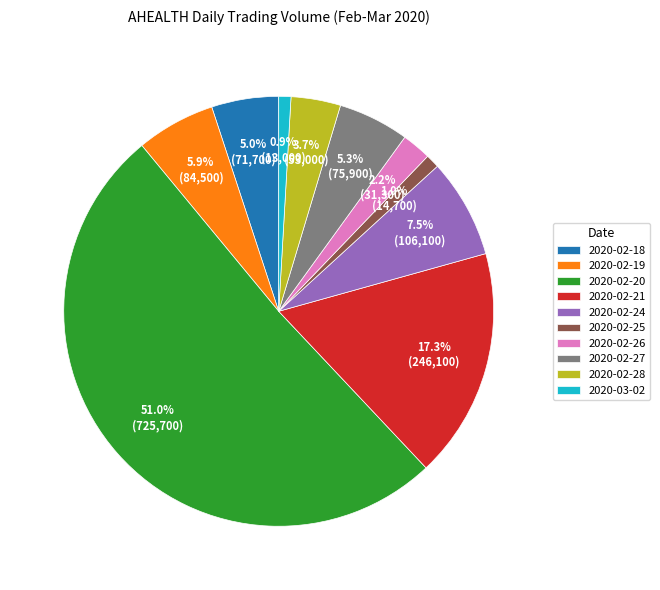

Combined, do 2020-02-19 and 2020-02-24 account for over 50%?

No